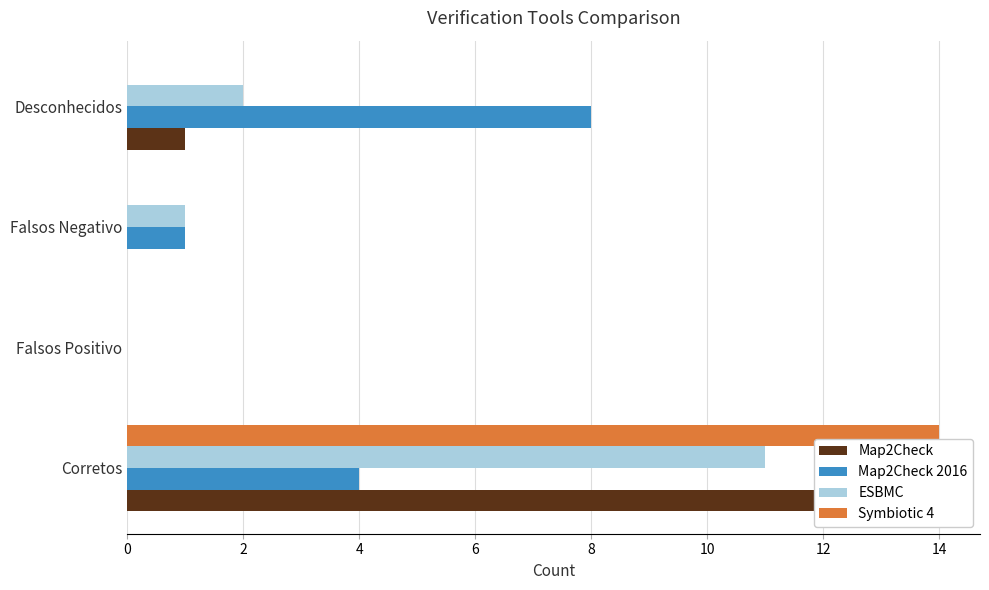

At how many categories does at least one series exceed 13?

1